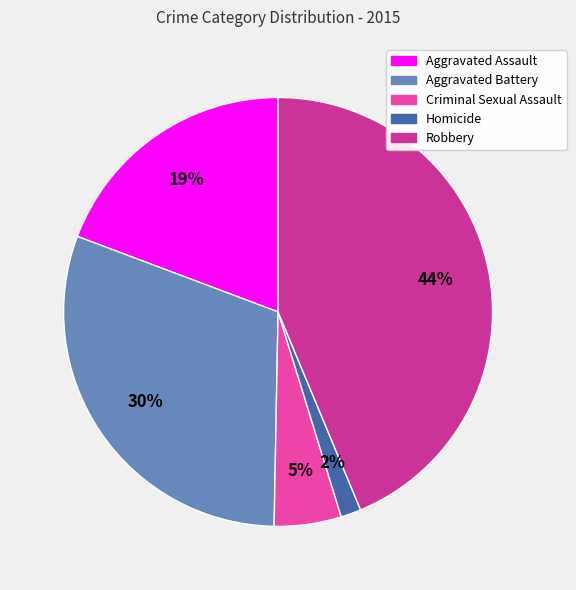

True or false: Robbery accounts for 44% of the total.

True